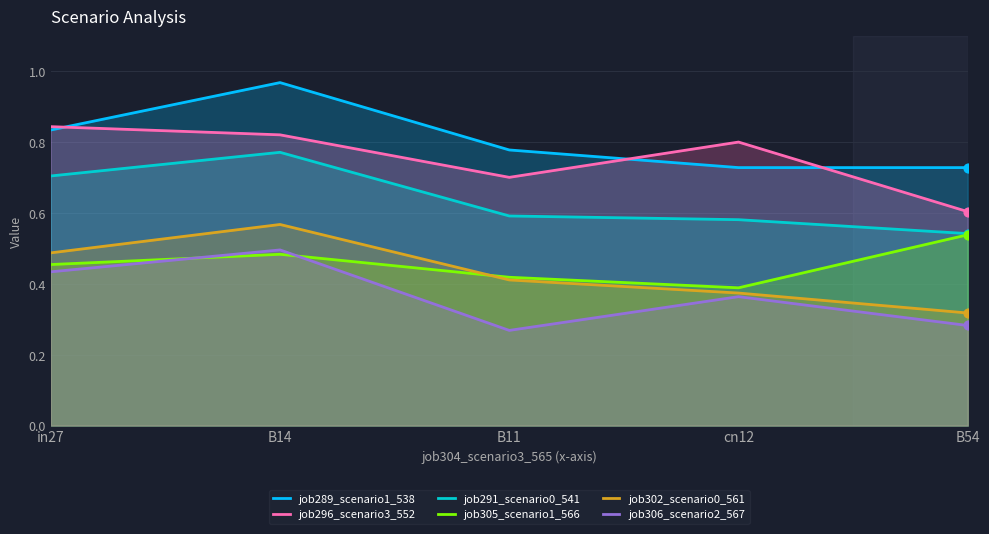

At how many categories does at least one series exceed 0?

5